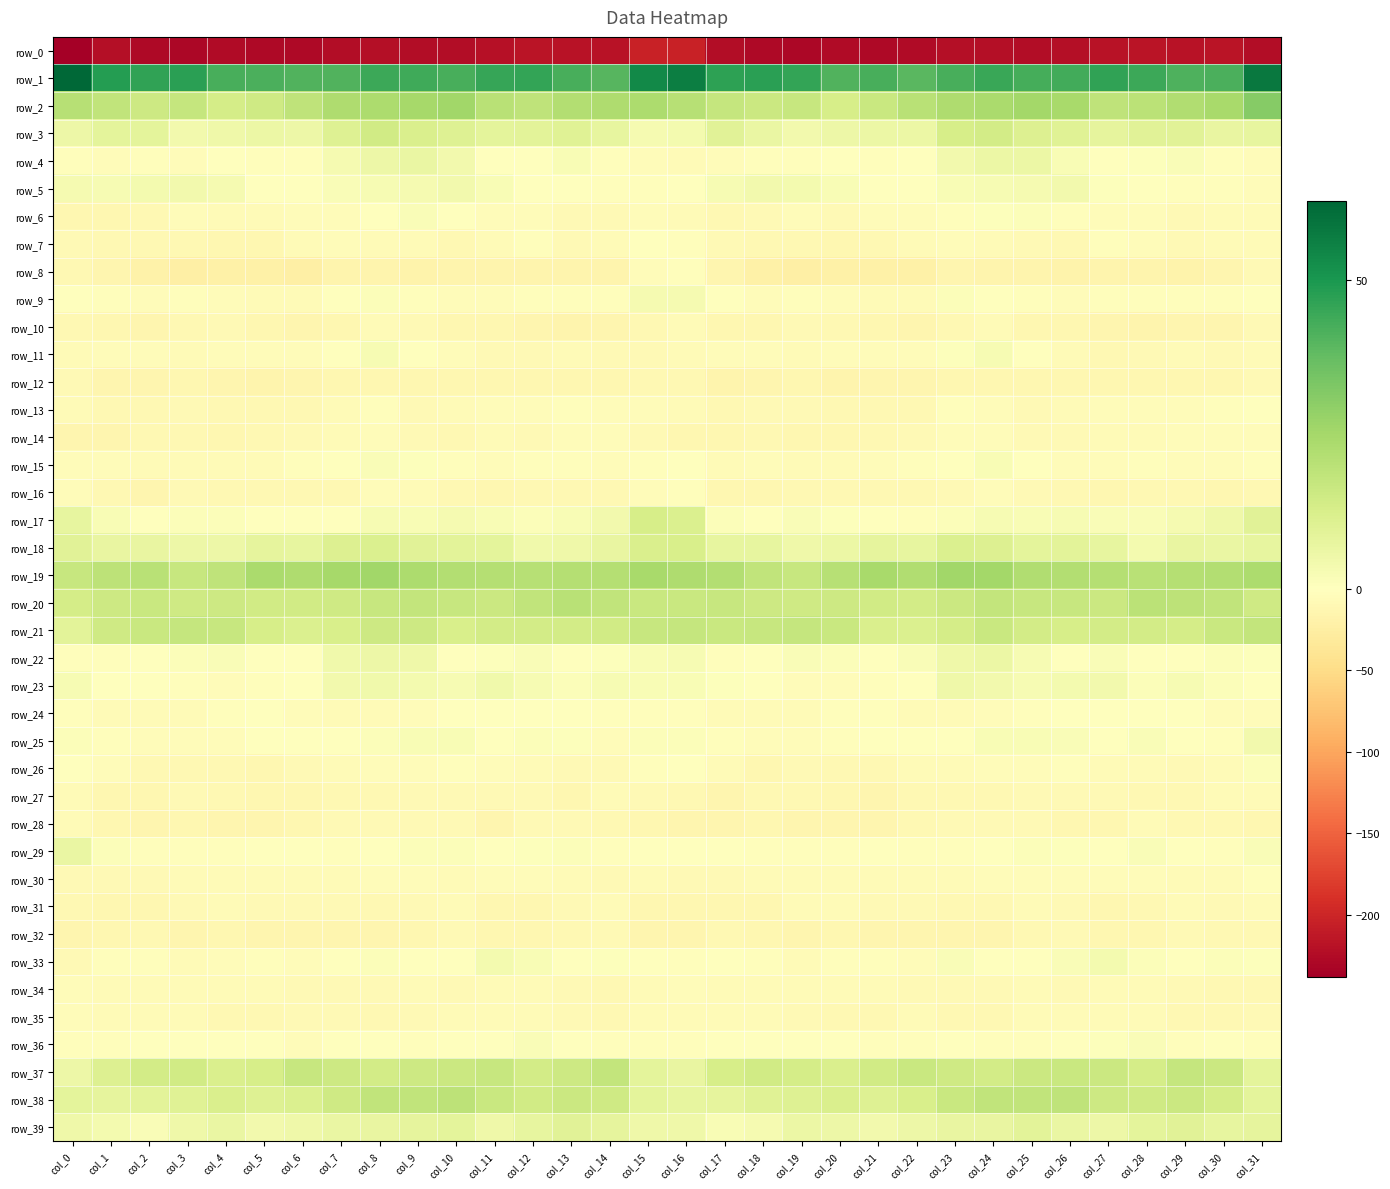

Reading left to right, transcribe all the data shown in this chart.

row_0: col_0=-238.1	col_1=-221.4	col_2=-228.1	col_3=-229.9	col_4=-226.5	col_5=-227.0	col_6=-227.4	col_7=-224.0	col_8=-221.6	col_9=-224.4	col_10=-223.6	col_11=-220.9	col_12=-216.7	col_13=-217.6	col_14=-218.8	col_15=-203.2	col_16=-203.4	col_17=-223.3	col_18=-228.6	col_19=-229.6	col_20=-225.7	col_21=-227.6	col_22=-226.8	col_23=-222.1	col_24=-222.7	col_25=-224.5	col_26=-222.8	col_27=-219.1	col_28=-216.8	col_29=-218.2	col_30=-217.1	col_31=-223.3
row_1: col_0=62.7	col_1=48.2	col_2=46.2	col_3=47.3	col_4=42.2	col_5=41.9	col_6=40.8	col_7=40.7	col_8=44.5	col_9=44.0	col_10=42.2	col_11=45.5	col_12=45.6	col_13=42.3	col_14=40.0	col_15=53.5	col_16=56.6	col_17=46.7	col_18=47.4	col_19=45.9	col_20=41.0	col_21=42.5	col_22=39.3	col_23=42.4	col_24=45.0	col_25=42.7	col_26=43.2	col_27=46.3	col_28=44.3	col_29=41.3	col_30=42.1	col_31=58.1
row_2: col_0=21.0	col_1=18.5	col_2=15.5	col_3=17.3	col_4=13.7	col_5=14.8	col_6=18.8	col_7=22.6	col_8=23.2	col_9=24.9	col_10=25.7	col_11=20.1	col_12=18.6	col_13=21.8	col_14=22.8	col_15=23.2	col_16=21.0	col_17=17.4	col_18=15.9	col_19=16.9	col_20=13.1	col_21=16.4	col_22=20.1	col_23=22.8	col_24=23.9	col_25=25.4	col_26=24.1	col_27=18.9	col_28=19.6	col_29=22.5	col_30=24.1	col_31=30.9
row_3: col_0=5.9	col_1=8.5	col_2=8.4	col_3=4.1	col_4=5.1	col_5=6.2	col_6=5.5	col_7=10.5	col_8=14.5	col_9=12.0	col_10=10.7	col_11=8.5	col_12=9.1	col_13=10.2	col_14=7.5	col_15=3.1	col_16=3.9	col_17=9.5	col_18=6.4	col_19=4.2	col_20=5.5	col_21=6.3	col_22=6.0	col_23=12.8	col_24=14.1	col_25=11.1	col_26=10.1	col_27=8.3	col_28=9.6	col_29=9.7	col_30=7.2	col_31=7.8
row_4: col_0=-3.5	col_1=-5.5	col_2=-3.5	col_3=-3.7	col_4=-1.3	col_5=-1.9	col_6=-3.2	col_7=3.0	col_8=5.5	col_9=6.4	col_10=4.2	col_11=-1.4	col_12=0.1	col_13=2.4	col_14=-2.3	col_15=-5.2	col_16=-6.7	col_17=-5.3	col_18=-3.1	col_19=-3.6	col_20=-0.6	col_21=-3.0	col_22=-1.3	col_23=4.2	col_24=5.9	col_25=5.9	col_26=2.4	col_27=-1.7	col_28=1.0	col_29=1.8	col_30=-3.0	col_31=-4.8
row_5: col_0=3.0	col_1=2.5	col_2=3.9	col_3=4.0	col_4=3.1	col_5=0.0	col_6=-0.8	col_7=1.9	col_8=2.6	col_9=3.1	col_10=4.3	col_11=2.2	col_12=-0.0	col_13=-1.7	col_14=-3.3	col_15=-2.7	col_16=-1.9	col_17=2.7	col_18=4.2	col_19=3.6	col_20=2.3	col_21=-0.8	col_22=0.2	col_23=2.0	col_24=2.8	col_25=3.2	col_26=4.2	col_27=0.8	col_28=-0.4	col_29=-2.5	col_30=-2.2	col_31=-3.9
row_6: col_0=-11.4	col_1=-11.6	col_2=-10.9	col_3=-5.2	col_4=-7.3	col_5=-6.2	col_6=-4.8	col_7=-4.4	col_8=-0.4	col_9=1.6	col_10=-0.2	col_11=-4.5	col_12=-4.7	col_13=-7.5	col_14=-7.6	col_15=-4.4	col_16=-6.6	col_17=-11.0	col_18=-8.8	col_19=-5.1	col_20=-7.5	col_21=-5.1	col_22=-5.3	col_23=-3.2	col_24=0.7	col_25=1.4	col_26=-2.0	col_27=-4.9	col_28=-5.1	col_29=-8.5	col_30=-6.5	col_31=-6.8
row_7: col_0=-9.1	col_1=-10.0	col_2=-10.5	col_3=-10.5	col_4=-12.5	col_5=-11.9	col_6=-6.7	col_7=-5.2	col_8=-5.6	col_9=-6.7	col_10=-11.0	col_11=-5.9	col_12=-2.8	col_13=-7.5	col_14=-7.1	col_15=-1.0	col_16=-2.0	col_17=-9.0	col_18=-10.4	col_19=-11.0	col_20=-12.8	col_21=-9.8	col_22=-6.1	col_23=-5.1	col_24=-5.7	col_25=-8.6	col_26=-10.3	col_27=-3.4	col_28=-4.3	col_29=-8.2	col_30=-6.4	col_31=-6.5
row_8: col_0=-9.7	col_1=-14.2	col_2=-19.2	col_3=-23.0	col_4=-22.2	col_5=-21.5	col_6=-22.3	col_7=-16.2	col_8=-15.3	col_9=-16.8	col_10=-16.7	col_11=-16.6	col_12=-15.6	col_13=-16.1	col_14=-16.6	col_15=-4.3	col_16=-3.5	col_17=-14.2	col_18=-20.8	col_19=-23.5	col_20=-21.4	col_21=-22.0	col_22=-21.1	col_23=-14.4	col_24=-16.3	col_25=-16.7	col_26=-16.8	col_27=-16.2	col_28=-15.5	col_29=-17.0	col_30=-14.6	col_31=-8.8
row_9: col_0=-0.6	col_1=-3.3	col_2=-4.1	col_3=-3.3	col_4=-3.8	col_5=-6.3	col_6=-7.1	col_7=-1.1	col_8=1.3	col_9=-2.4	col_10=-4.6	col_11=-3.8	col_12=-2.5	col_13=-2.2	col_14=-3.0	col_15=3.4	col_16=3.4	col_17=-1.9	col_18=-4.0	col_19=-3.2	col_20=-4.7	col_21=-7.0	col_22=-6.0	col_23=1.1	col_24=0.1	col_25=-3.7	col_26=-4.7	col_27=-3.2	col_28=-2.1	col_29=-2.7	col_30=-2.0	col_31=0.3
row_10: col_0=-10.5	col_1=-11.9	col_2=-13.8	col_3=-10.1	col_4=-9.1	col_5=-11.8	col_6=-13.8	col_7=-12.3	col_8=-6.7	col_9=-9.1	col_10=-12.1	col_11=-12.7	col_12=-14.7	col_13=-15.3	col_14=-14.6	col_15=-9.3	col_16=-7.2	col_17=-11.9	col_18=-12.7	col_19=-9.0	col_20=-10.2	col_21=-12.3	col_22=-14.5	col_23=-10.0	col_24=-6.4	col_25=-11.3	col_26=-11.8	col_27=-13.6	col_28=-15.3	col_29=-14.7	col_30=-13.3	col_31=-8.4
row_11: col_0=-7.0	col_1=-3.8	col_2=-4.5	col_3=-5.6	col_4=-4.9	col_5=-4.6	col_6=-3.9	col_7=-1.1	col_8=2.9	col_9=0.2	col_10=-4.3	col_11=-8.6	col_12=-8.7	col_13=-5.9	col_14=-8.2	col_15=-7.8	col_16=-5.7	col_17=-4.2	col_18=-4.2	col_19=-5.8	col_20=-4.5	col_21=-4.4	col_22=-3.9	col_23=0.9	col_24=2.5	col_25=-1.5	col_26=-5.9	col_27=-9.4	col_28=-7.8	col_29=-5.8	col_30=-8.7	col_31=-7.4
row_12: col_0=-8.7	col_1=-13.2	col_2=-14.6	col_3=-13.0	col_4=-14.3	col_5=-15.3	col_6=-13.8	col_7=-11.8	col_8=-11.7	col_9=-11.7	col_10=-11.9	col_11=-12.8	col_12=-12.0	col_13=-12.3	col_14=-12.8	col_15=-9.5	col_16=-10.1	col_17=-15.3	col_18=-13.5	col_19=-13.0	col_20=-15.2	col_21=-14.6	col_22=-13.9	col_23=-11.4	col_24=-11.5	col_25=-11.8	col_26=-12.4	col_27=-12.2	col_28=-12.1	col_29=-12.6	col_30=-11.8	col_31=-9.2
row_13: col_0=-6.7	col_1=-10.0	col_2=-9.5	col_3=-7.7	col_4=-9.9	col_5=-9.5	col_6=-10.6	col_7=-5.6	col_8=-3.7	col_9=-8.4	col_10=-6.9	col_11=-4.1	col_12=-4.5	col_13=-3.6	col_14=-3.8	col_15=-3.9	col_16=-6.4	col_17=-11.0	col_18=-8.2	col_19=-8.8	col_20=-9.5	col_21=-10.2	col_22=-9.8	col_23=-3.7	col_24=-5.3	col_25=-8.7	col_26=-5.9	col_27=-3.7	col_28=-4.2	col_29=-3.9	col_30=-2.6	col_31=-0.2
row_14: col_0=-13.7	col_1=-13.1	col_2=-10.2	col_3=-11.0	col_4=-12.2	col_5=-10.6	col_6=-8.9	col_7=-5.7	col_8=-4.5	col_9=-7.5	col_10=-9.6	col_11=-7.4	col_12=-7.8	col_13=-5.2	col_14=-3.9	col_15=-8.8	col_16=-11.2	col_17=-12.6	col_18=-9.6	col_19=-12.2	col_20=-11.5	col_21=-10.4	col_22=-7.8	col_23=-4.5	col_24=-5.4	col_25=-8.5	col_26=-9.2	col_27=-7.3	col_28=-7.4	col_29=-4.2	col_30=-4.3	col_31=-5.3
row_15: col_0=-3.8	col_1=-5.2	col_2=-6.3	col_3=-6.2	col_4=-6.3	col_5=-5.9	col_6=-3.1	col_7=-0.9	col_8=1.9	col_9=0.5	col_10=-3.6	col_11=-4.7	col_12=-2.6	col_13=-3.5	col_14=-5.1	col_15=-3.4	col_16=-0.5	col_17=-5.8	col_18=-5.6	col_19=-6.9	col_20=-6.0	col_21=-5.5	col_22=-2.2	col_23=0.4	col_24=2.0	col_25=-1.0	col_26=-4.5	col_27=-4.0	col_28=-2.6	col_29=-4.2	col_30=-5.3	col_31=-3.1
row_16: col_0=-3.9	col_1=-10.2	col_2=-13.7	col_3=-9.1	col_4=-10.5	col_5=-10.5	col_6=-9.9	col_7=-9.4	col_8=-5.3	col_9=-7.1	col_10=-9.5	col_11=-11.7	col_12=-10.6	col_13=-10.4	col_14=-11.1	col_15=-5.3	col_16=-2.0	col_17=-11.8	col_18=-11.7	col_19=-9.3	col_20=-10.7	col_21=-10.3	col_22=-10.3	col_23=-7.6	col_24=-5.4	col_25=-7.8	col_26=-10.7	col_27=-11.5	col_28=-10.4	col_29=-10.5	col_30=-11.4	col_31=-10.6
row_17: col_0=7.6	col_1=2.3	col_2=-1.0	col_3=1.2	col_4=1.0	col_5=-0.2	col_6=-1.8	col_7=-0.2	col_8=2.6	col_9=2.2	col_10=3.1	col_11=2.3	col_12=1.2	col_13=2.1	col_14=4.1	col_15=13.1	col_16=11.5	col_17=1.5	col_18=-0.2	col_19=1.5	col_20=0.5	col_21=-0.6	col_22=-2.2	col_23=1.2	col_24=2.8	col_25=2.3	col_26=2.9	col_27=1.6	col_28=1.5	col_29=3.0	col_30=5.2	col_31=9.5
row_18: col_0=9.6	col_1=6.9	col_2=7.1	col_3=5.9	col_4=5.5	col_5=8.0	col_6=7.4	col_7=10.8	col_8=11.5	col_9=9.6	col_10=9.1	col_11=8.7	col_12=4.5	col_13=5.2	col_14=7.3	col_15=12.0	col_16=12.7	col_17=7.8	col_18=7.4	col_19=5.0	col_20=6.3	col_21=8.2	col_22=7.8	col_23=11.6	col_24=11.2	col_25=8.7	col_26=9.2	col_27=7.6	col_28=3.6	col_29=6.9	col_30=6.6	col_31=7.8
row_19: col_0=16.8	col_1=19.5	col_2=20.1	col_3=16.7	col_4=18.8	col_5=23.9	col_6=22.7	col_7=25.0	col_8=25.8	col_9=23.3	col_10=21.8	col_11=21.2	col_12=20.8	col_13=21.2	col_14=21.3	col_15=24.5	col_16=22.6	col_17=21.9	col_18=18.2	col_19=17.0	col_20=20.8	col_21=24.1	col_22=22.5	col_23=25.9	col_24=25.2	col_25=22.3	col_26=21.8	col_27=21.2	col_28=20.5	col_29=21.4	col_30=21.6	col_31=23.0
row_20: col_0=13.6	col_1=15.6	col_2=16.5	col_3=14.8	col_4=15.3	col_5=14.6	col_6=14.4	col_7=15.1	col_8=17.0	col_9=17.8	col_10=16.7	col_11=15.8	col_12=18.4	col_13=20.2	col_14=18.3	col_15=16.5	col_16=16.2	col_17=17.0	col_18=15.7	col_19=14.9	col_20=15.5	col_21=14.3	col_22=14.1	col_23=15.8	col_24=17.8	col_25=17.0	col_26=16.7	col_27=16.1	col_28=19.6	col_29=19.2	col_30=18.4	col_31=14.7
row_21: col_0=8.8	col_1=15.1	col_2=16.3	col_3=17.5	col_4=16.9	col_5=13.1	col_6=11.5	col_7=12.4	col_8=15.4	col_9=15.4	col_10=12.7	col_11=13.8	col_12=13.8	col_13=13.8	col_14=14.2	col_15=16.7	col_16=17.3	col_17=16.5	col_18=16.7	col_19=17.6	col_20=16.2	col_21=11.8	col_22=11.4	col_23=13.3	col_24=16.3	col_25=13.9	col_26=13.0	col_27=14.0	col_28=13.8	col_29=13.4	col_30=16.4	col_31=18.0
row_22: col_0=-2.9	col_1=-2.8	col_2=-1.5	col_3=1.1	col_4=1.6	col_5=0.2	col_6=0.3	col_7=4.5	col_8=5.8	col_9=5.0	col_10=-0.5	col_11=0.9	col_12=1.5	col_13=-0.4	col_14=0.7	col_15=2.3	col_16=2.5	col_17=-1.9	col_18=-0.5	col_19=1.5	col_20=1.3	col_21=-0.3	col_22=1.6	col_23=5.3	col_24=6.2	col_25=2.9	col_26=-0.8	col_27=1.9	col_28=0.4	col_29=-0.1	col_30=1.2	col_31=0.8
row_23: col_0=2.9	col_1=-0.1	col_2=0.0	col_3=-3.5	col_4=-4.4	col_5=-3.2	col_6=-1.8	col_7=4.3	col_8=4.6	col_9=3.6	col_10=2.5	col_11=4.6	col_12=2.6	col_13=1.4	col_14=2.7	col_15=2.1	col_16=2.3	col_17=0.6	col_18=-1.0	col_19=-4.5	col_20=-3.8	col_21=-3.1	col_22=0.1	col_23=5.2	col_24=4.2	col_25=2.6	col_26=3.7	col_27=4.3	col_28=1.3	col_29=2.5	col_30=1.4	col_31=-1.6
row_24: col_0=-2.8	col_1=-6.9	col_2=-6.5	col_3=-6.2	col_4=-3.7	col_5=-1.0	col_6=-5.3	col_7=-7.3	col_8=-6.0	col_9=-4.2	col_10=-0.6	col_11=-1.2	col_12=-0.5	col_13=-0.8	col_14=-3.5	col_15=-2.7	col_16=-3.3	col_17=-6.3	col_18=-6.2	col_19=-5.8	col_20=-2.3	col_21=-2.0	col_22=-7.2	col_23=-6.7	col_24=-5.6	col_25=-2.8	col_26=-0.3	col_27=-1.1	col_28=-0.2	col_29=-1.6	col_30=-4.6	col_31=-5.2
row_25: col_0=1.0	col_1=-2.9	col_2=-4.0	col_3=-3.8	col_4=-4.0	col_5=-0.8	col_6=0.3	col_7=0.1	col_8=1.4	col_9=2.4	col_10=2.4	col_11=0.0	col_12=1.1	col_13=0.7	col_14=-3.7	col_15=1.3	col_16=1.2	col_17=-2.8	col_18=-3.8	col_19=-3.9	col_20=-3.4	col_21=0.2	col_22=-0.2	col_23=0.2	col_24=2.1	col_25=2.4	col_26=1.6	col_27=-0.4	col_28=1.9	col_29=-1.2	col_30=-2.8	col_31=4.2
row_26: col_0=0.3	col_1=-4.2	col_2=-10.9	col_3=-9.4	col_4=-9.5	col_5=-11.3	col_6=-7.8	col_7=-5.8	col_8=-5.2	col_9=-5.2	col_10=-3.2	col_11=-5.0	col_12=-6.5	col_13=-7.6	col_14=-7.5	col_15=-3.1	col_16=-0.8	col_17=-6.6	col_18=-11.4	col_19=-8.4	col_20=-10.7	col_21=-10.7	col_22=-6.3	col_23=-5.8	col_24=-5.4	col_25=-4.1	col_26=-3.6	col_27=-5.7	col_28=-7.4	col_29=-7.5	col_30=-6.0	col_31=1.0
row_27: col_0=-7.2	col_1=-11.5	col_2=-12.5	col_3=-9.1	col_4=-10.9	col_5=-12.9	col_6=-12.0	col_7=-10.4	col_8=-10.7	col_9=-8.8	col_10=-8.5	col_11=-9.2	col_12=-8.8	col_13=-11.2	col_14=-7.2	col_15=-8.6	col_16=-10.4	col_17=-13.6	col_18=-10.4	col_19=-9.7	col_20=-11.7	col_21=-13.3	col_22=-11.0	col_23=-10.7	col_24=-10.2	col_25=-8.0	col_26=-9.2	col_27=-8.3	col_28=-10.4	col_29=-10.0	col_30=-6.4	col_31=-6.3
row_28: col_0=-6.7	col_1=-12.5	col_2=-13.7	col_3=-12.8	col_4=-14.2	col_5=-14.2	col_6=-11.5	col_7=-8.5	col_8=-8.2	col_9=-7.7	col_10=-9.2	col_11=-13.6	col_12=-9.0	col_13=-8.3	col_14=-10.4	col_15=-12.9	col_16=-13.8	col_17=-14.8	col_18=-12.7	col_19=-13.4	col_20=-14.7	col_21=-13.5	col_22=-10.5	col_23=-8.1	col_24=-8.1	col_25=-7.7	col_26=-11.5	col_27=-12.6	col_28=-7.3	col_29=-9.9	col_30=-10.5	col_31=-11.7
row_29: col_0=6.6	col_1=1.1	col_2=-2.1	col_3=-3.4	col_4=-2.8	col_5=-0.7	col_6=-1.6	col_7=-3.5	col_8=-1.3	col_9=1.1	col_10=1.1	col_11=-0.2	col_12=0.6	col_13=1.1	col_14=-2.8	col_15=-1.8	col_16=0.1	col_17=-0.7	col_18=-3.2	col_19=-2.9	col_20=-2.4	col_21=-0.3	col_22=-3.2	col_23=-3.0	col_24=0.0	col_25=1.3	col_26=0.8	col_27=-0.5	col_28=1.7	col_29=-0.6	col_30=-2.3	col_31=1.6
row_30: col_0=-8.9	col_1=-8.6	col_2=-7.4	col_3=-6.7	col_4=-6.0	col_5=-6.2	col_6=-6.5	col_7=-6.1	col_8=-4.8	col_9=-4.2	col_10=-5.6	col_11=-4.7	col_12=-4.8	col_13=-6.1	col_14=-7.7	col_15=-6.7	col_16=-8.2	col_17=-8.1	col_18=-7.2	col_19=-6.4	col_20=-5.8	col_21=-6.6	col_22=-6.5	col_23=-5.8	col_24=-4.4	col_25=-4.8	col_26=-5.2	col_27=-4.6	col_28=-5.3	col_29=-6.7	col_30=-6.6	col_31=-2.4
row_31: col_0=-11.0	col_1=-12.4	col_2=-12.0	col_3=-8.2	col_4=-6.2	col_5=-7.5	col_6=-8.1	col_7=-8.7	col_8=-9.6	col_9=-8.0	col_10=-7.0	col_11=-11.4	col_12=-11.5	col_13=-8.6	col_14=-6.9	col_15=-11.3	col_16=-11.6	col_17=-11.9	col_18=-11.2	col_19=-6.8	col_20=-6.4	col_21=-8.4	col_22=-7.8	col_23=-9.3	col_24=-9.7	col_25=-7.2	col_26=-8.2	col_27=-12.1	col_28=-10.9	col_29=-7.2	col_30=-7.5	col_31=-7.2
row_32: col_0=-14.2	col_1=-12.3	col_2=-11.1	col_3=-13.3	col_4=-11.9	col_5=-14.1	col_6=-14.5	col_7=-13.6	col_8=-13.2	col_9=-11.7	col_10=-8.9	col_11=-11.7	col_12=-12.7	col_13=-9.7	col_14=-8.8	col_15=-13.9	col_16=-13.6	col_17=-10.6	col_18=-11.8	col_19=-13.1	col_20=-12.3	col_21=-14.7	col_22=-14.4	col_23=-13.2	col_24=-13.3	col_25=-10.3	col_26=-9.3	col_27=-12.8	col_28=-11.8	col_29=-8.8	col_30=-9.3	col_31=-9.6
row_33: col_0=-7.8	col_1=-2.7	col_2=-2.1	col_3=-5.9	col_4=-4.0	col_5=-3.2	col_6=-4.8	col_7=-0.3	col_8=1.1	col_9=-1.8	col_10=0.4	col_11=3.9	col_12=2.1	col_13=-0.5	col_14=0.7	col_15=-1.0	col_16=-3.4	col_17=-0.6	col_18=-3.4	col_19=-6.0	col_20=-3.1	col_21=-3.6	col_22=-4.7	col_23=1.5	col_24=-0.4	col_25=-1.3	col_26=2.0	col_27=3.7	col_28=1.0	col_29=-0.5	col_30=1.0	col_31=0.9
row_34: col_0=-4.7	col_1=-6.6	col_2=-7.1	col_3=-7.4	col_4=-6.6	col_5=-6.8	col_6=-7.7	col_7=-8.8	col_8=-8.0	col_9=-6.5	col_10=-7.4	col_11=-6.3	col_12=-6.2	col_13=-7.9	col_14=-9.6	col_15=-7.3	col_16=-5.4	col_17=-6.2	col_18=-7.2	col_19=-7.4	col_20=-6.2	col_21=-7.2	col_22=-8.5	col_23=-8.6	col_24=-7.5	col_25=-6.4	col_26=-7.6	col_27=-5.9	col_28=-6.6	col_29=-9.0	col_30=-10.0	col_31=-10.0
row_35: col_0=-4.4	col_1=-7.2	col_2=-6.3	col_3=-7.2	col_4=-9.5	col_5=-9.8	col_6=-8.1	col_7=-8.5	col_8=-11.0	col_9=-7.8	col_10=-6.2	col_11=-6.8	col_12=-5.6	col_13=-8.5	col_14=-10.6	col_15=-6.7	col_16=-6.1	col_17=-6.5	col_18=-6.3	col_19=-8.5	col_20=-9.6	col_21=-9.6	col_22=-7.3	col_23=-10.0	col_24=-10.2	col_25=-6.9	col_26=-6.3	col_27=-6.5	col_28=-5.7	col_29=-10.9	col_30=-9.8	col_31=-9.1
row_36: col_0=-2.8	col_1=-2.6	col_2=0.2	col_3=-0.1	col_4=-1.8	col_5=-1.3	col_6=-3.8	col_7=-0.6	col_8=-1.7	col_9=-2.5	col_10=-1.8	col_11=0.5	col_12=1.7	col_13=-0.9	col_14=-1.9	col_15=-2.5	col_16=-2.6	col_17=-0.7	col_18=0.2	col_19=-1.0	col_20=-1.1	col_21=-2.9	col_22=-2.7	col_23=-0.4	col_24=-2.5	col_25=-2.4	col_26=-0.6	col_27=0.6	col_28=1.7	col_29=-2.3	col_30=-1.8	col_31=-2.2
row_37: col_0=5.8	col_1=10.9	col_2=14.0	col_3=14.3	col_4=11.8	col_5=13.2	col_6=16.7	col_7=15.6	col_8=13.8	col_9=15.2	col_10=16.1	col_11=16.8	col_12=13.9	col_13=15.5	col_14=17.8	col_15=8.4	col_16=7.1	col_17=13.1	col_18=14.4	col_19=13.3	col_20=11.8	col_21=14.6	col_22=16.5	col_23=14.9	col_24=13.8	col_25=16.0	col_26=16.6	col_27=15.7	col_28=13.6	col_29=17.2	col_30=15.7	col_31=8.6
row_38: col_0=8.8	col_1=8.0	col_2=9.2	col_3=10.1	col_4=11.9	col_5=10.7	col_6=11.7	col_7=14.7	col_8=18.3	col_9=18.1	col_10=19.1	col_11=16.6	col_12=14.5	col_13=15.8	col_14=14.8	col_15=8.3	col_16=7.6	col_17=8.1	col_18=9.9	col_19=10.4	col_20=11.9	col_21=10.6	col_22=12.5	col_23=16.4	col_24=18.4	col_25=18.6	col_26=18.6	col_27=15.2	col_28=15.1	col_29=15.7	col_30=13.7	col_31=8.4
row_39: col_0=5.3	col_1=3.6	col_2=1.9	col_3=5.3	col_4=6.4	col_5=4.4	col_6=5.0	col_7=6.8	col_8=7.0	col_9=8.3	col_10=8.3	col_11=5.3	col_12=7.5	col_13=9.6	col_14=7.9	col_15=5.2	col_16=5.4	col_17=2.2	col_18=3.0	col_19=6.1	col_20=5.7	col_21=4.0	col_22=5.8	col_23=7.1	col_24=7.1	col_25=9.1	col_26=6.8	col_27=5.8	col_28=8.5	col_29=9.4	col_30=7.5	col_31=8.0